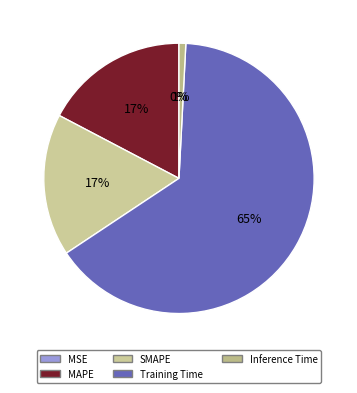

Is it true that SMAPE is 24% of the pie?

False